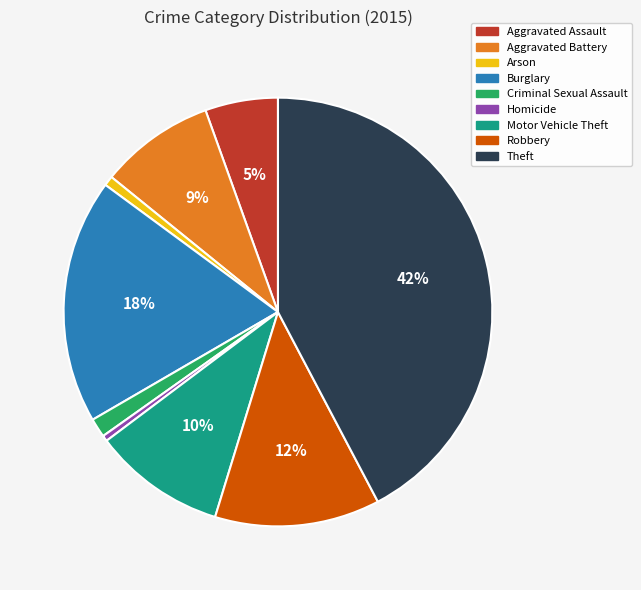

Between Robbery and Criminal Sexual Assault, which is larger?

Robbery